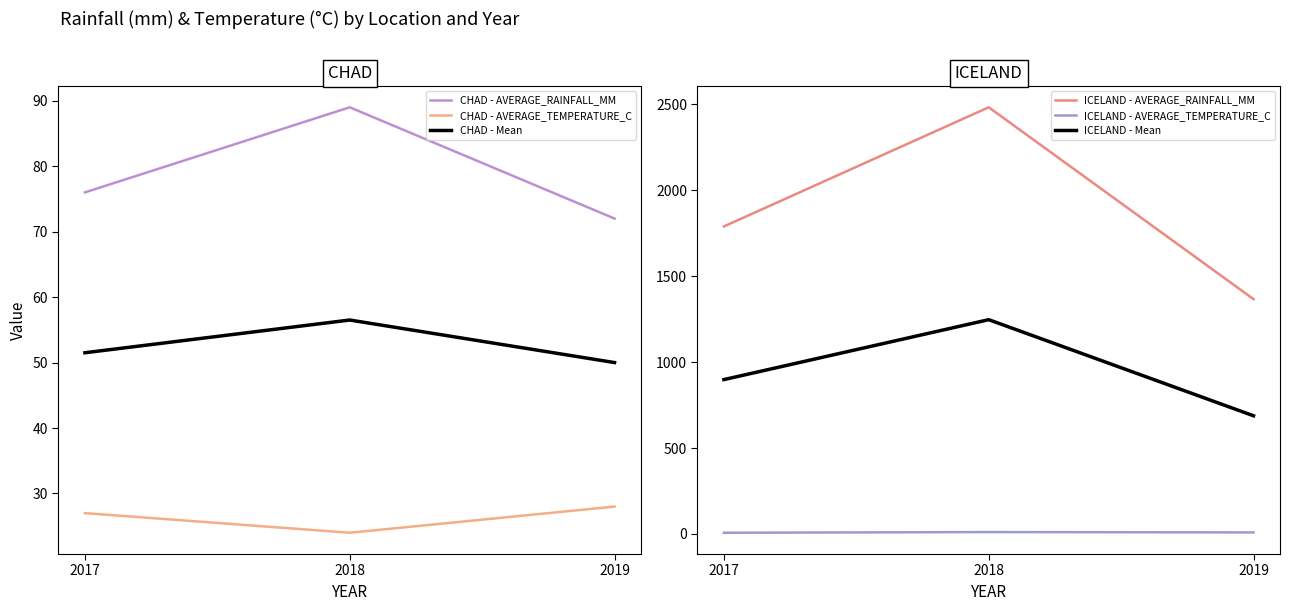

Rank the series at 2019 from lowest to highest value.

ICELAND - AVERAGE_TEMPERATURE_C, CHAD - AVERAGE_TEMPERATURE_C, CHAD - Mean, CHAD - AVERAGE_RAINFALL_MM, ICELAND - Mean, ICELAND - AVERAGE_RAINFALL_MM